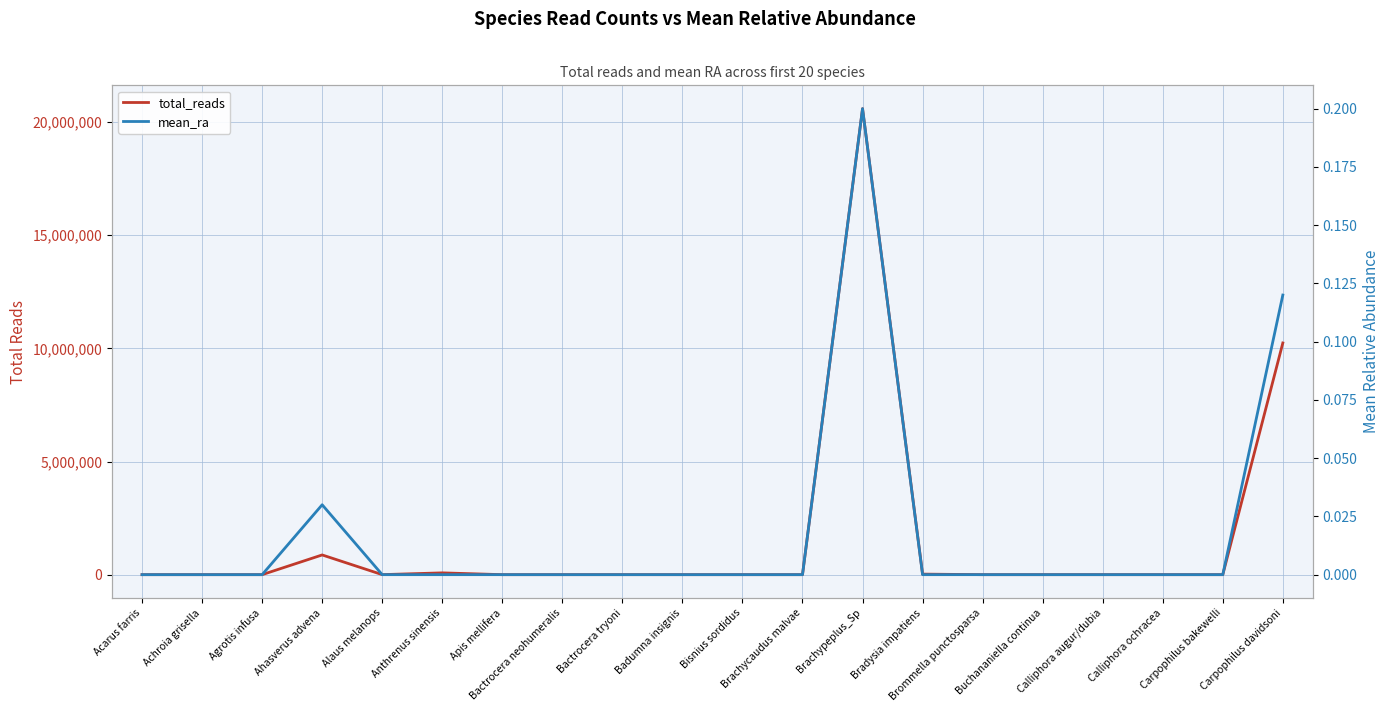

What position from the left is Badumna insignis?

10